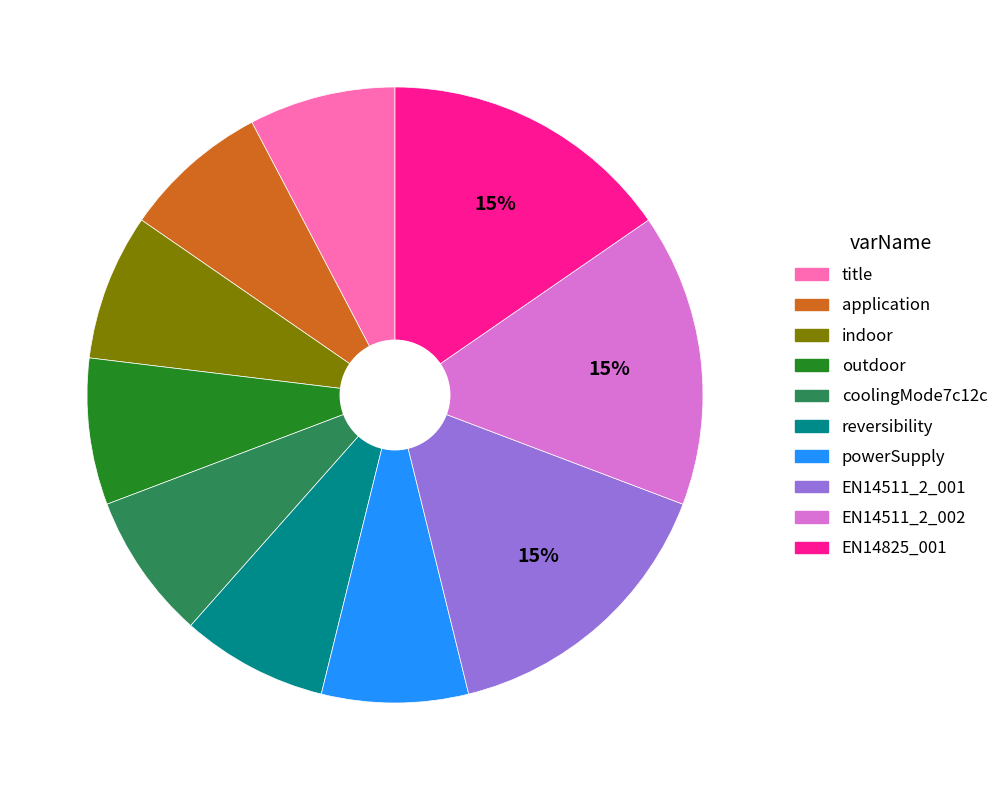

How many slices are in this pie chart?

10